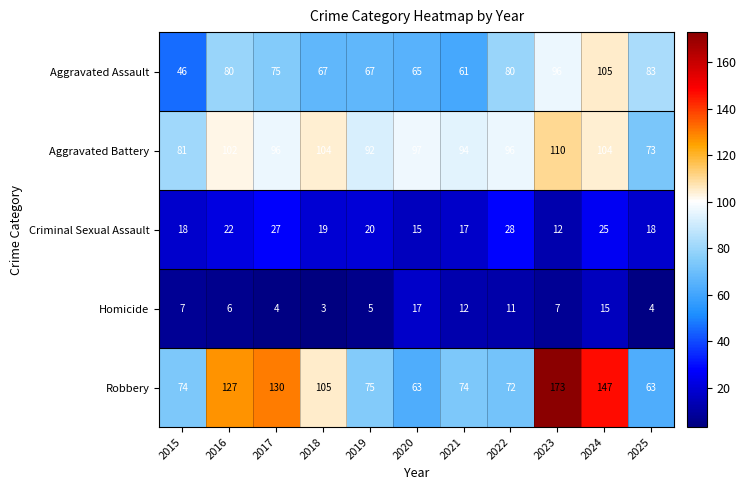

What is the difference between the Homicide values at 2021 and 2017?

8